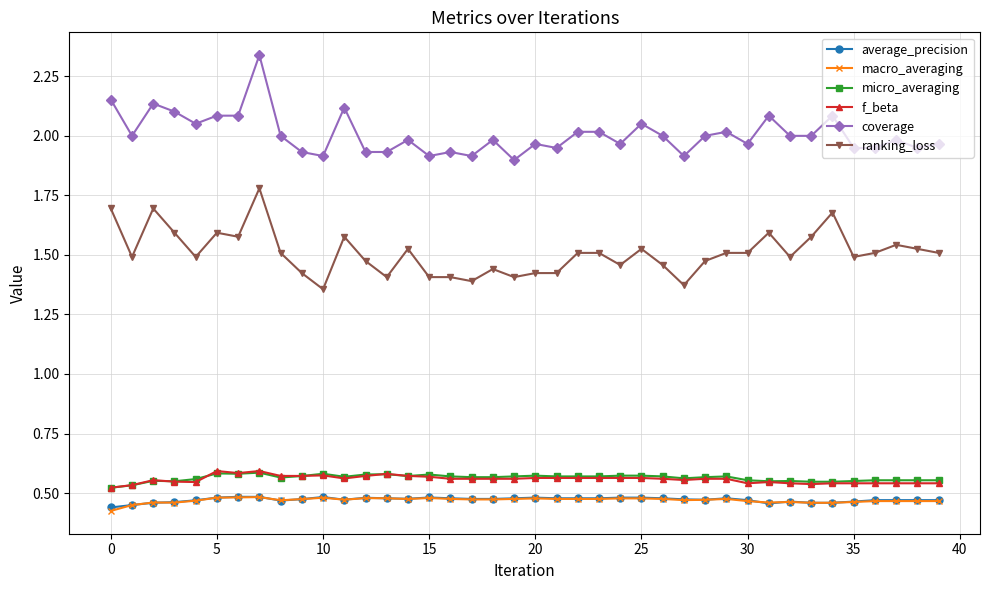

At how many categories does at least one series exceed 1?

40